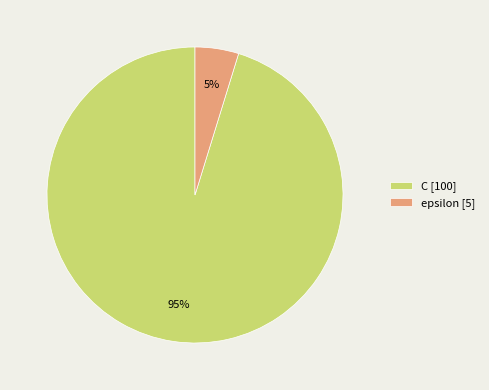

To the nearest percent, what is the average slice percentage?

50%